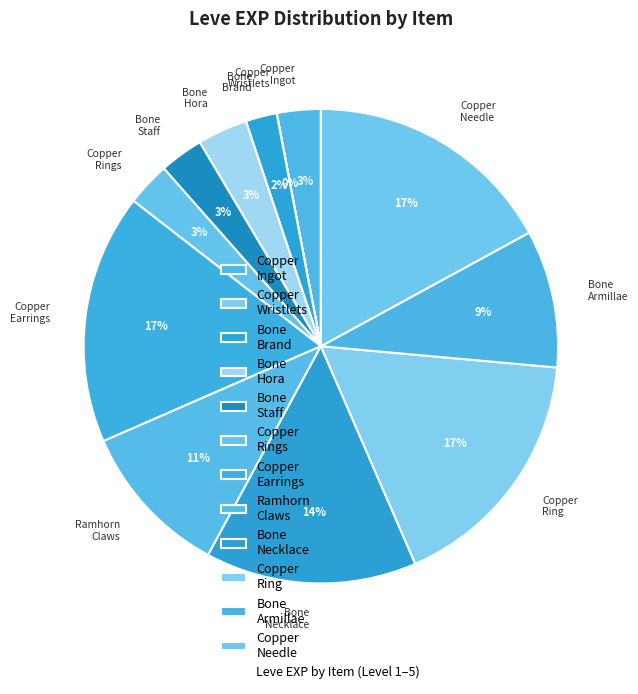

Combined, do Copper Needle and Ramhorn Claws account for over 50%?

No